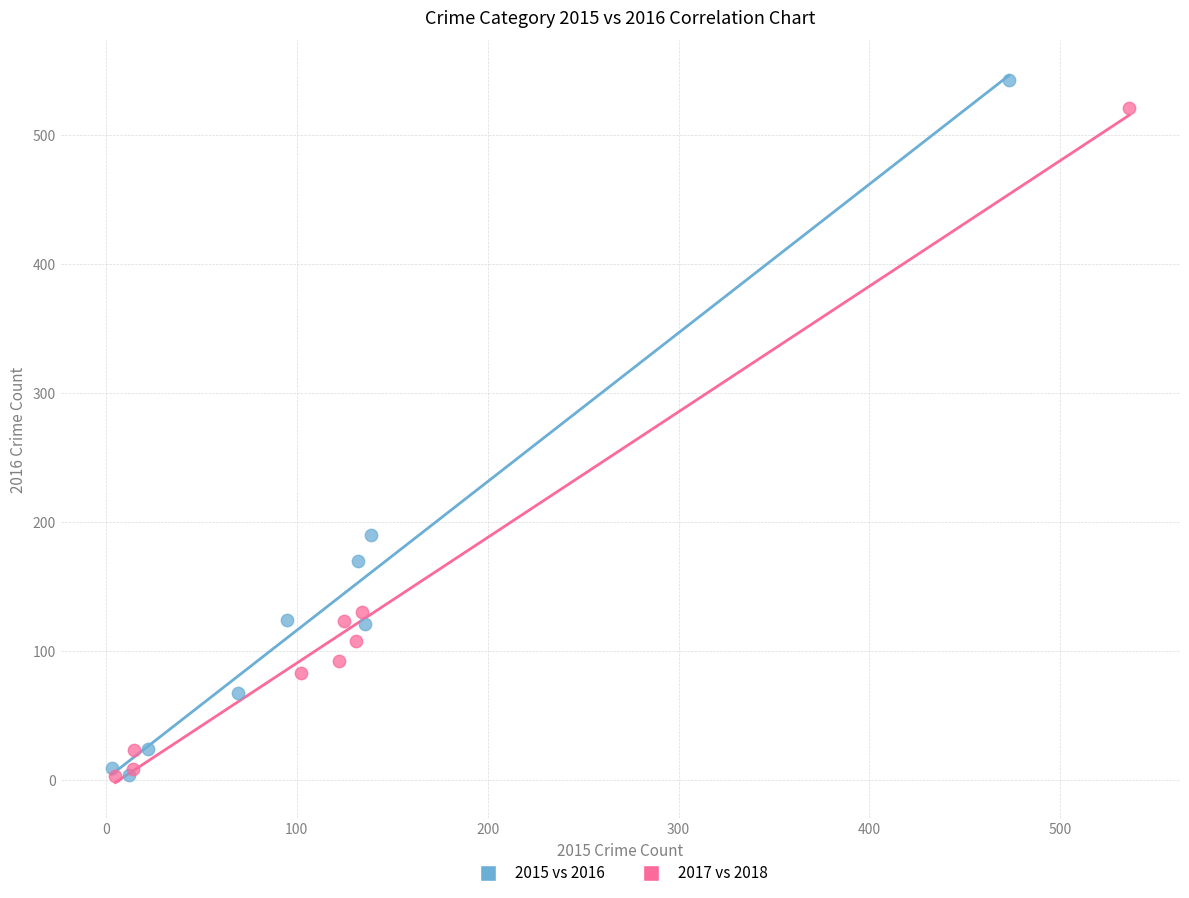

Which series has the widest spread of Y values?

2015 vs 2016